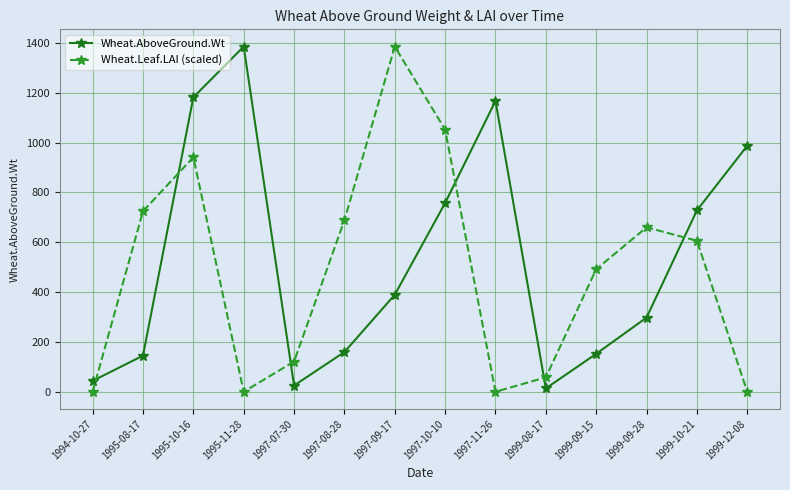

Reading left to right, transcribe all the data shown in this chart.

Wheat.AboveGround.Wt: 1994-10-27=43.7	1995-08-17=145.0	1995-10-16=1181.4	1995-11-28=1384.8	1997-07-30=25.0	1997-08-28=159.4	1997-09-17=389.3	1997-10-10=757.4	1997-11-26=1166.6	1999-08-17=13.5	1999-09-15=152.3	1999-09-28=297.7	1999-10-21=727.6	1999-12-08=987.3
Wheat.Leaf.LAI (scaled): 1994-10-27=0.0	1995-08-17=724.4	1995-10-16=940.7	1995-11-28=0.0	1997-07-30=121.4	1997-08-28=688.5	1997-09-17=1384.8	1997-10-10=1051.6	1997-11-26=0.0	1999-08-17=57.9	1999-09-15=491.8	1999-09-28=659.6	1999-10-21=605.8	1999-12-08=0.0